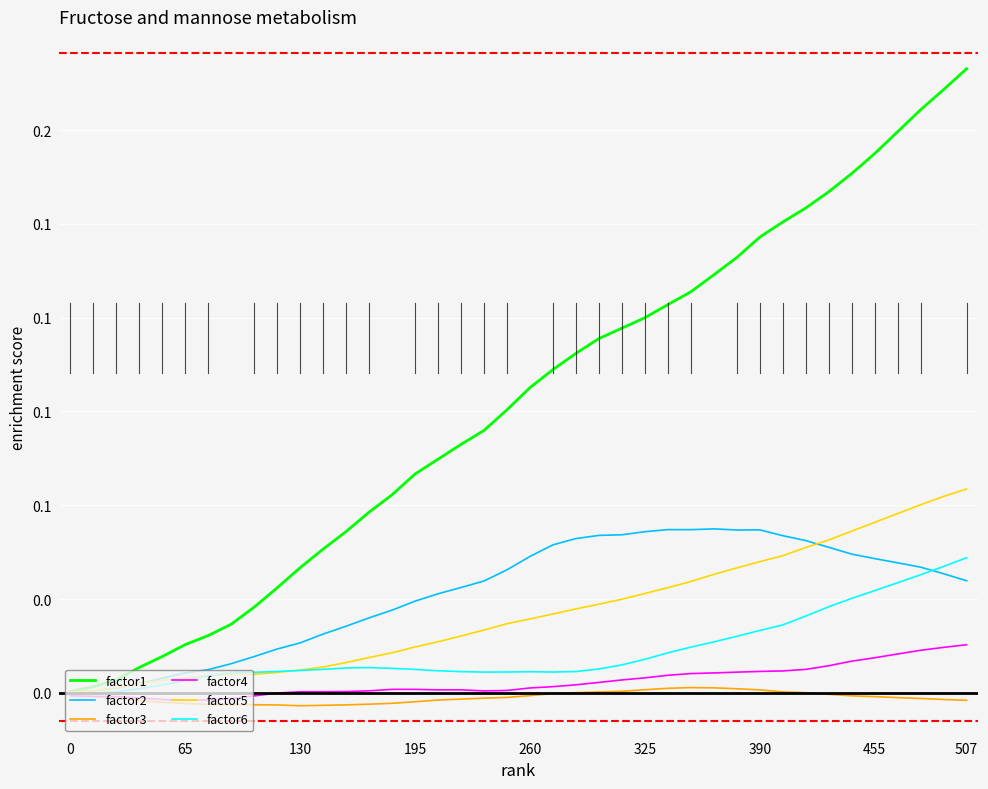

At which category does the chart reach its minimum across all series?

130